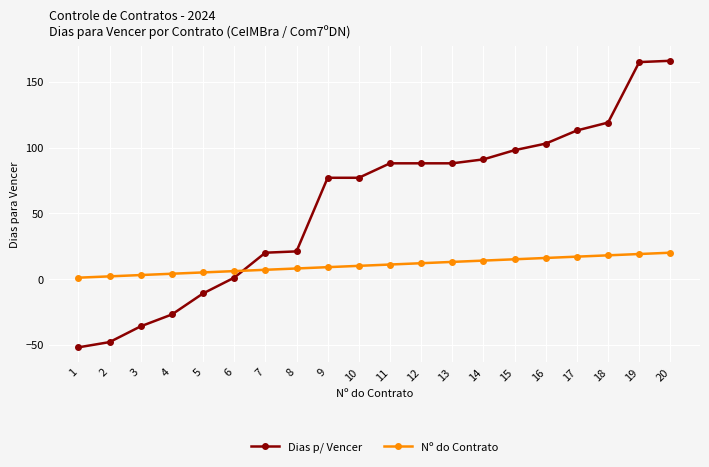

What is the sum of the Dias p/ Vencer values at 19 and 11?

253